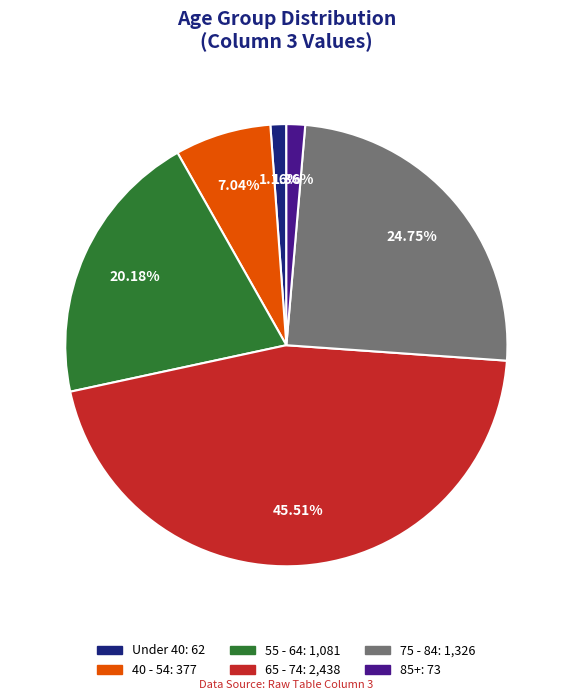

Does any single category account for the majority?

No